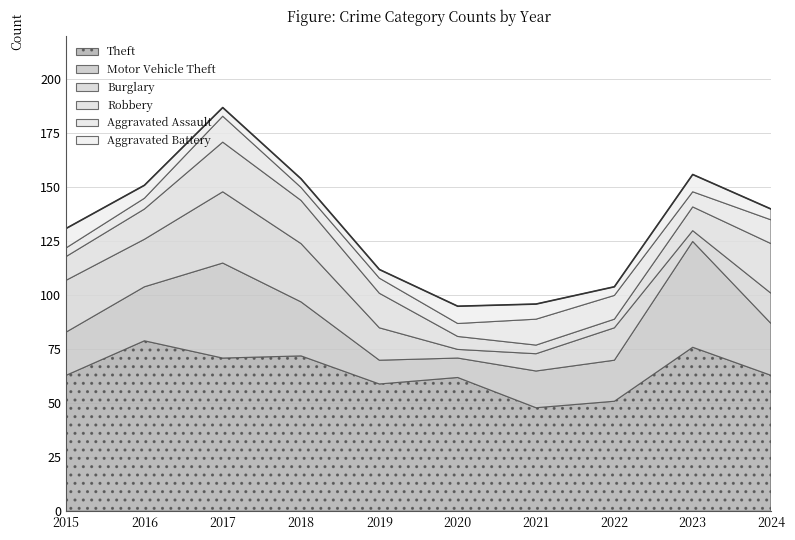

What are all the series names shown in the legend?

Theft, Motor Vehicle Theft, Burglary, Robbery, Aggravated Assault, Aggravated Battery